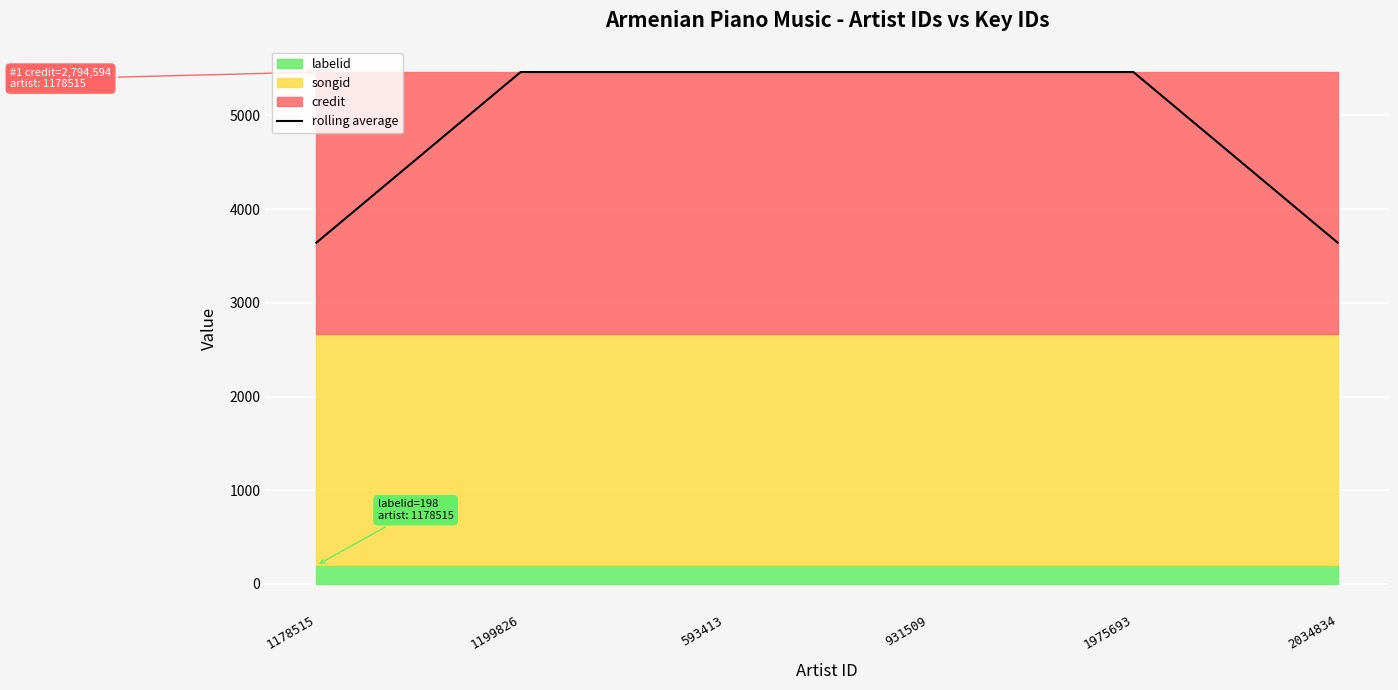

What is the average value?

4856.1